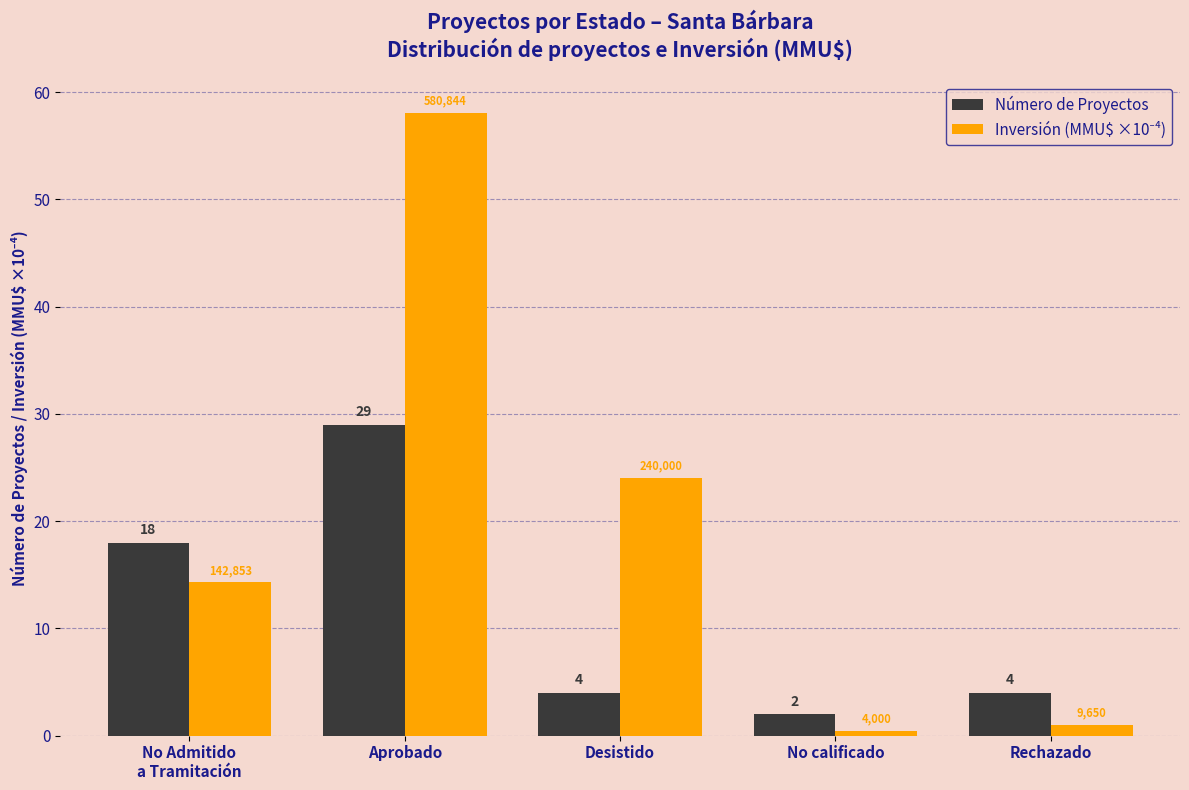

What is the approximate value of Número de Proyectos at Desistido?

4.0